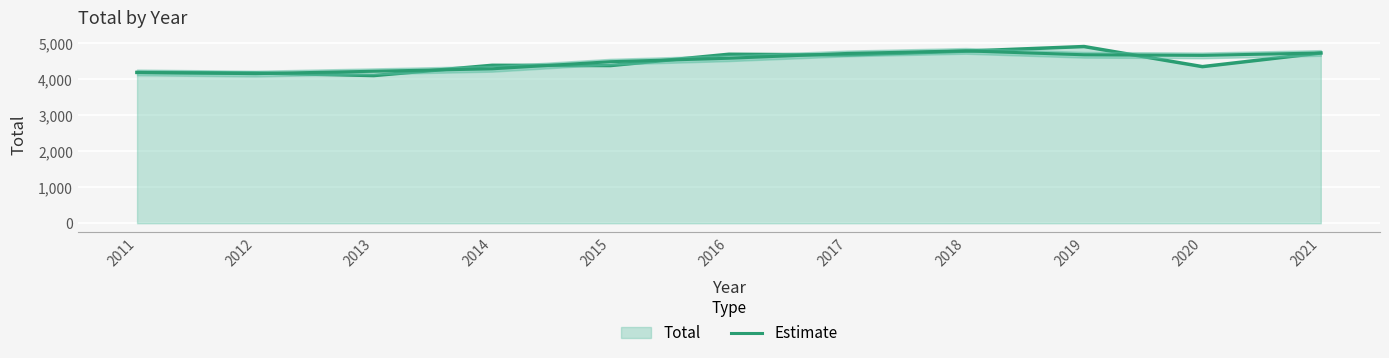

What is the difference between the second highest and second lowest values?

540.0